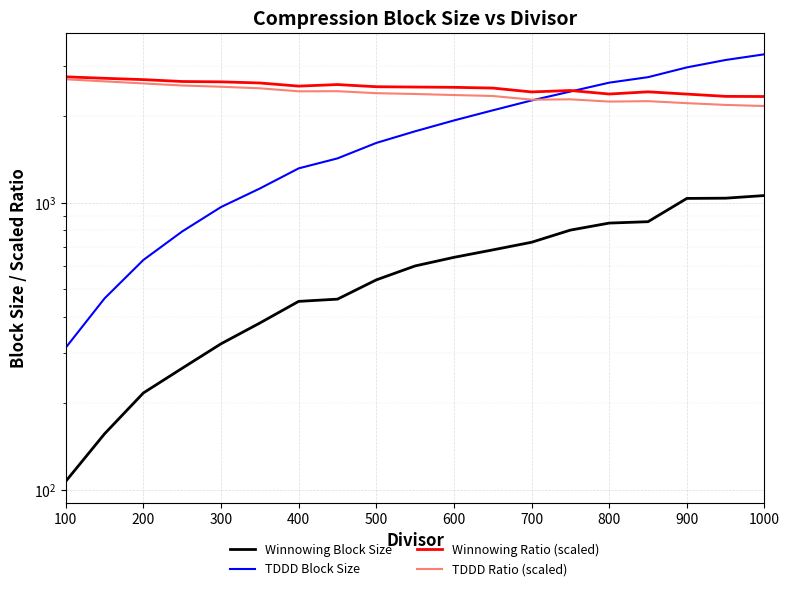

What is the value of the Winnowing Ratio (scaled) point at the 12th from the left?

2504.3